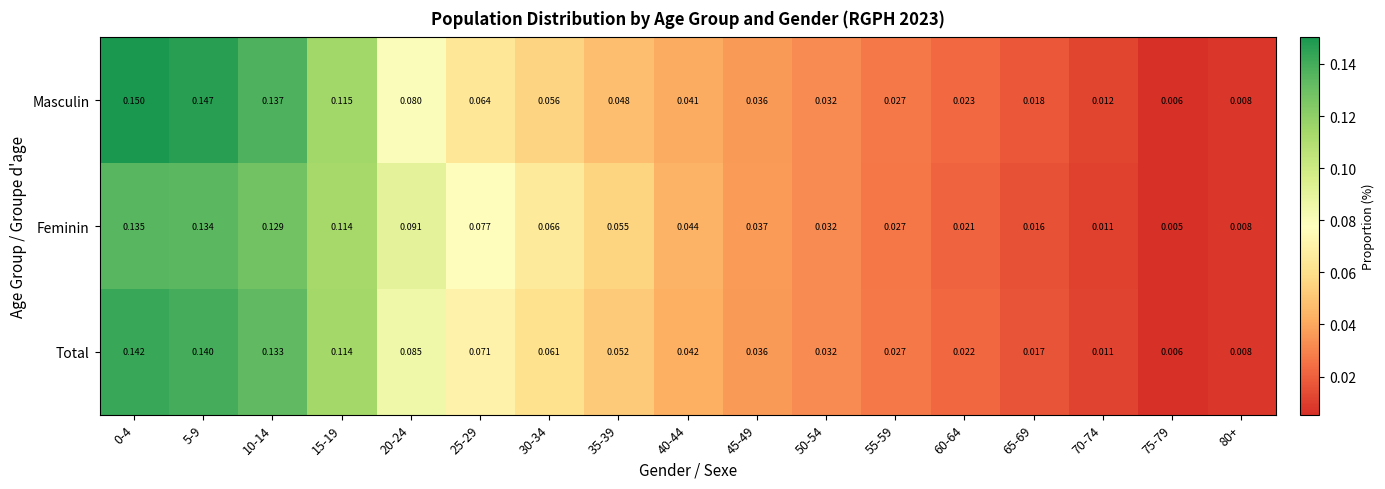

Which series has the largest total across all categories?

Feminin